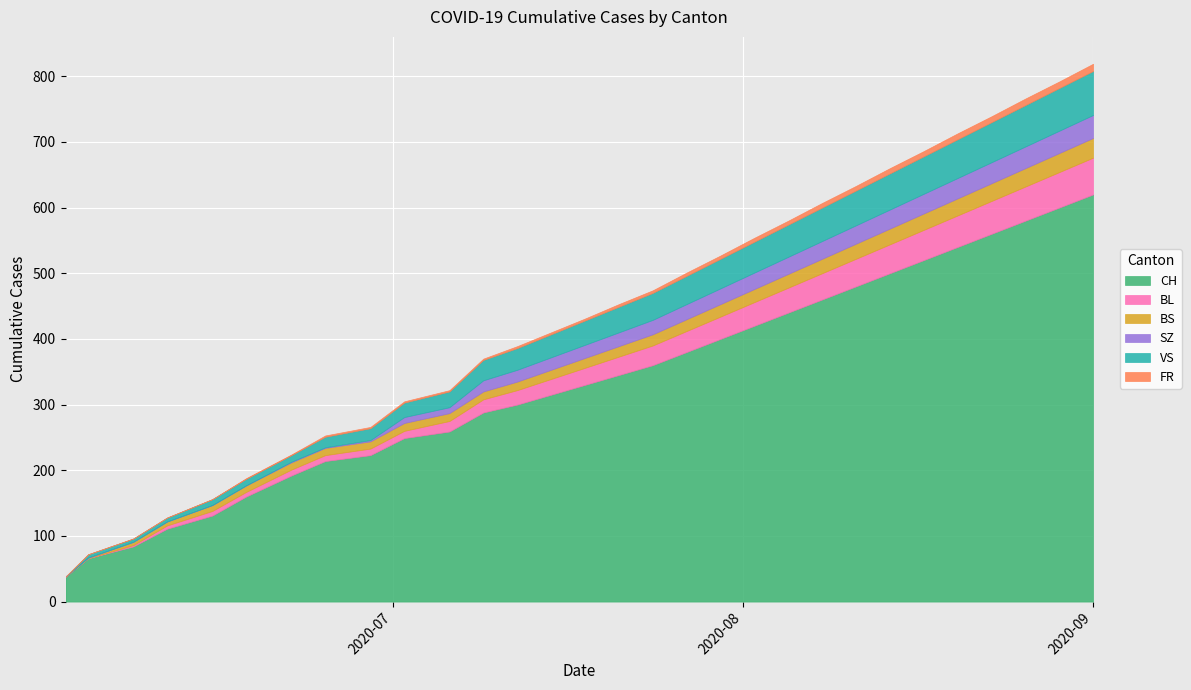

At how many categories does at least one series exceed 208?

23